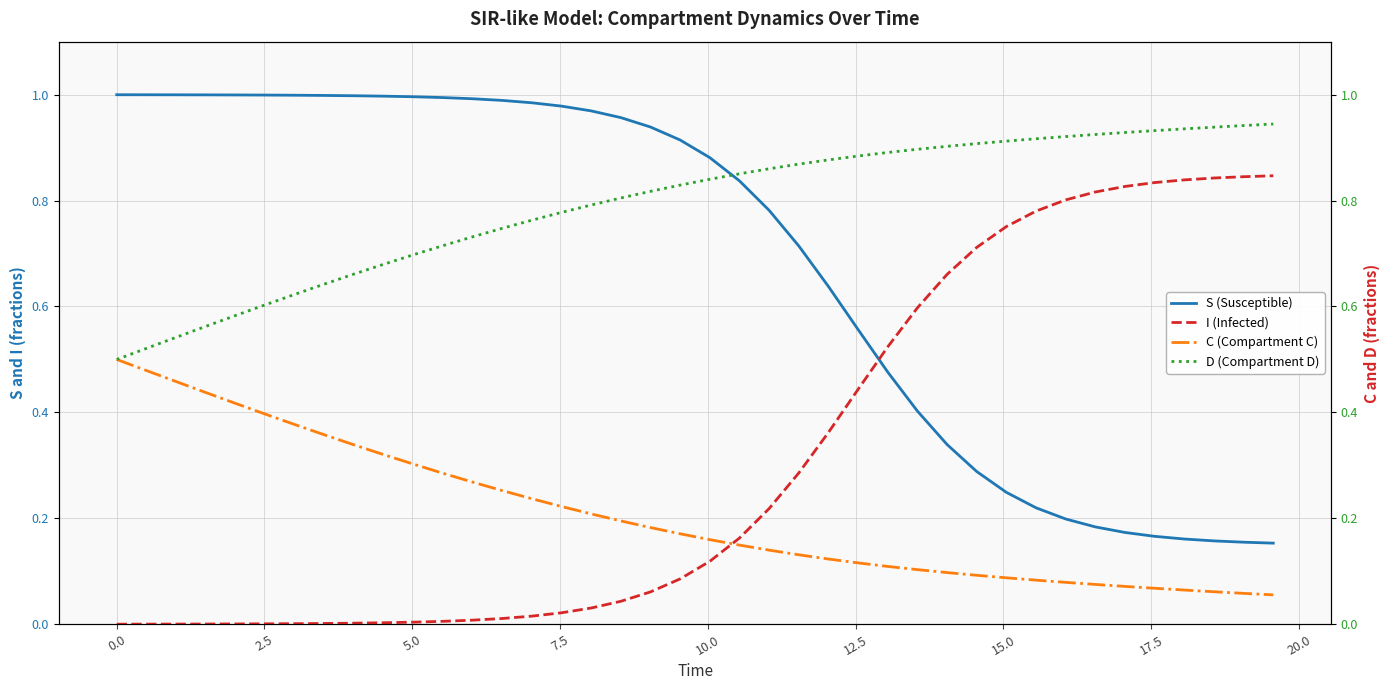

What is the difference between the maximum and second lowest values in the S (Susceptible) series?

0.8